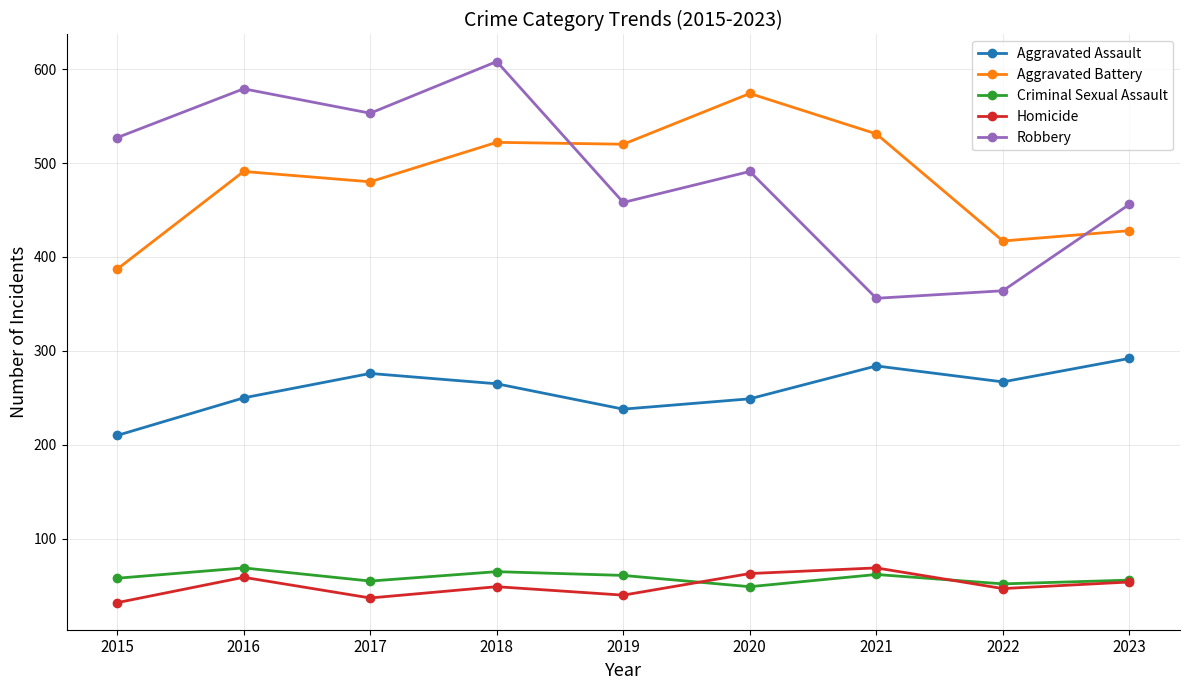

What is the sum of all Aggravated Assault values?

2331